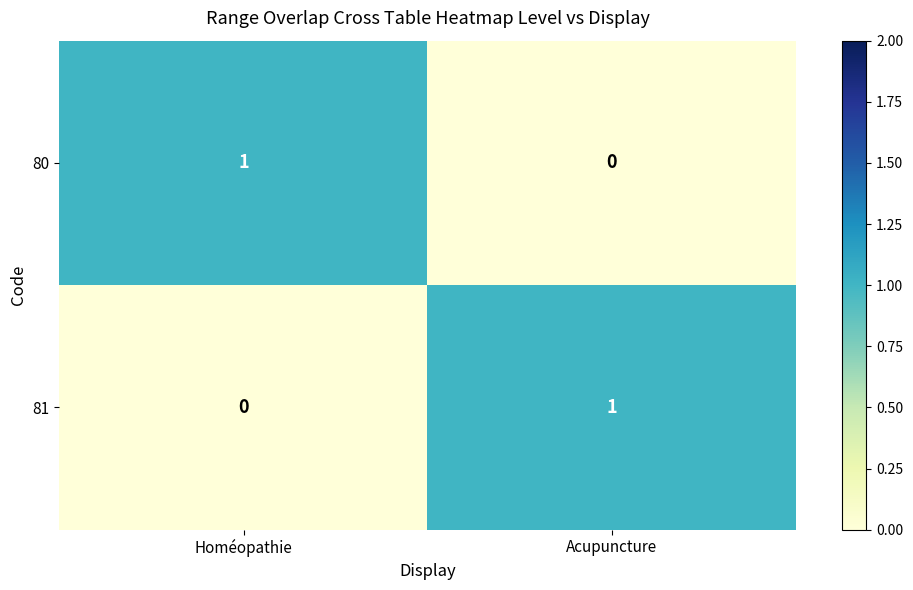

At which label does 81 reach its peak?

Acupuncture